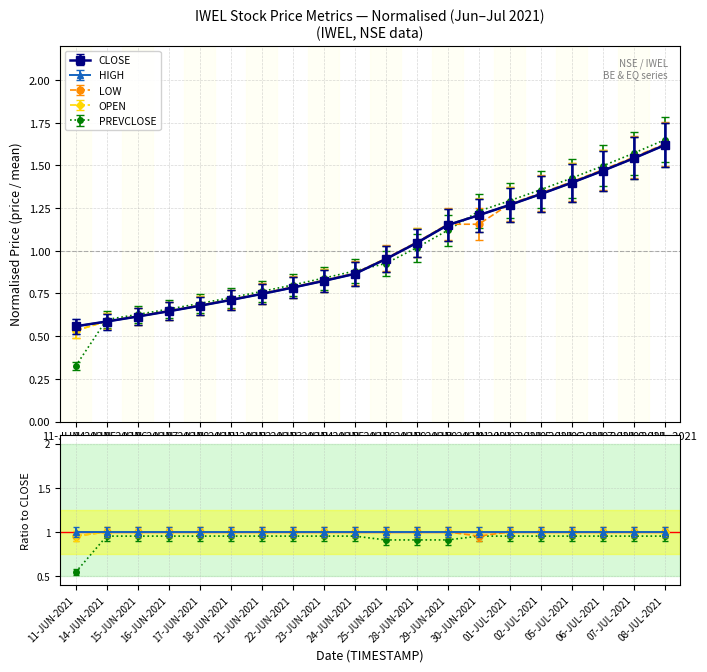

Which category has the lowest value in the HIGH series?

11-JUN-2021